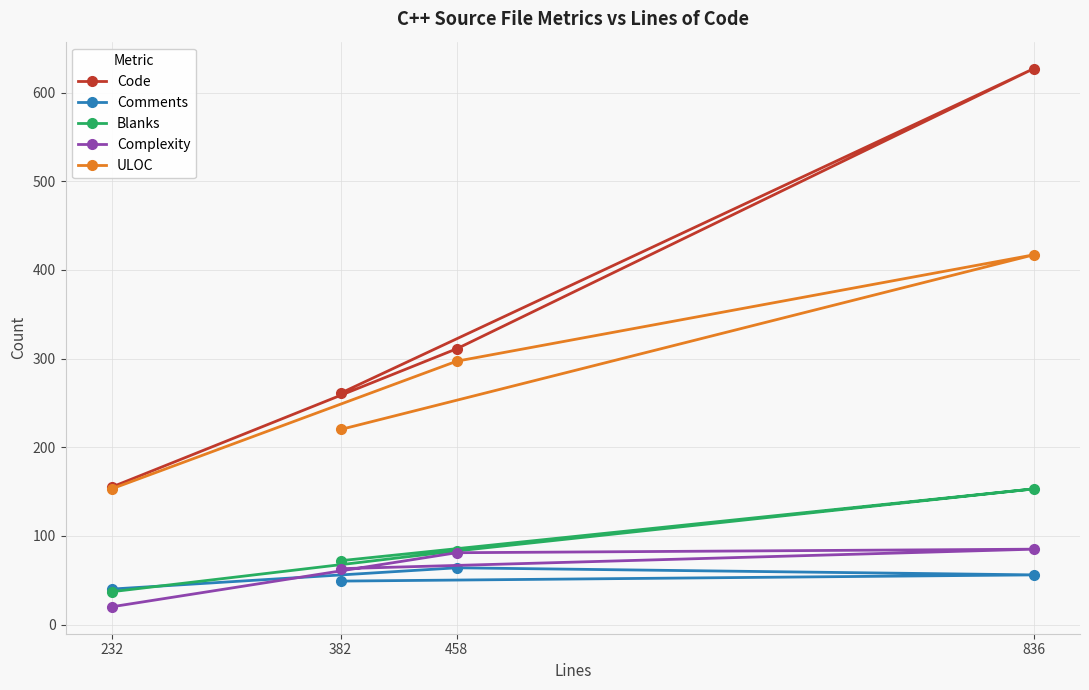

List the series in order of their peak value, lowest first.

Comments, Complexity, Blanks, ULOC, Code